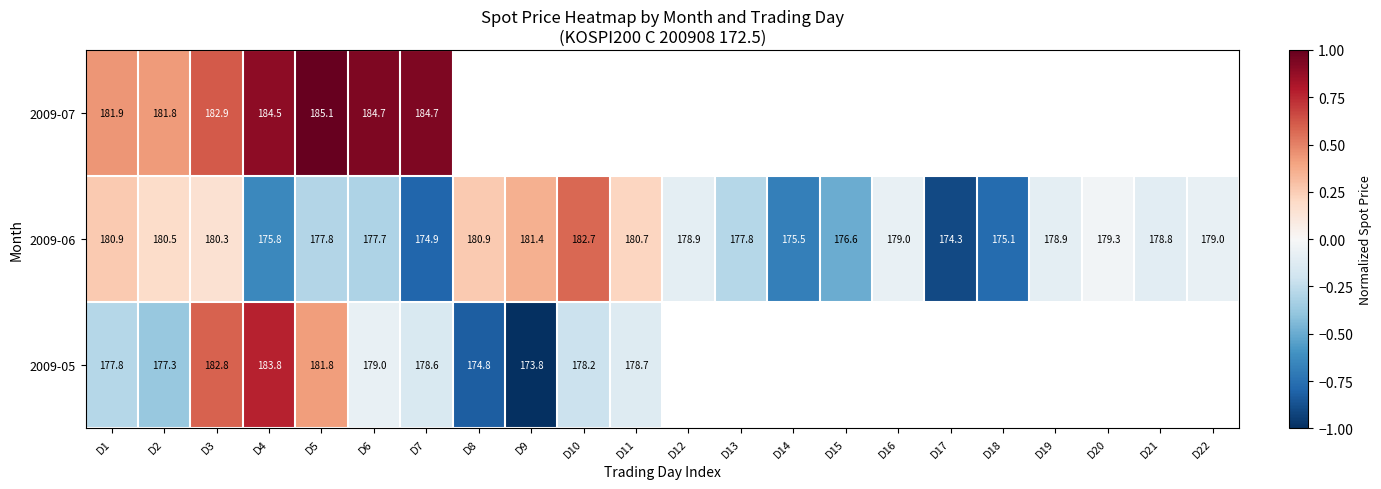

Count the number of data series in this chart.

3